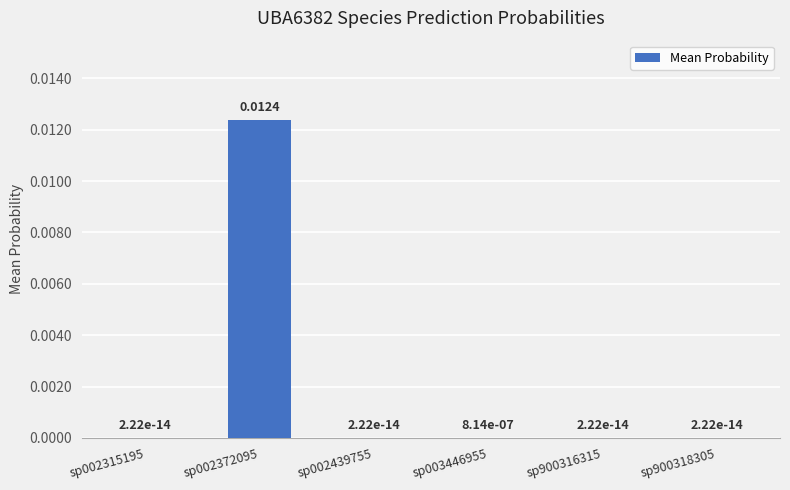

Which has a higher value, sp002439755 or sp002372095?

sp002372095